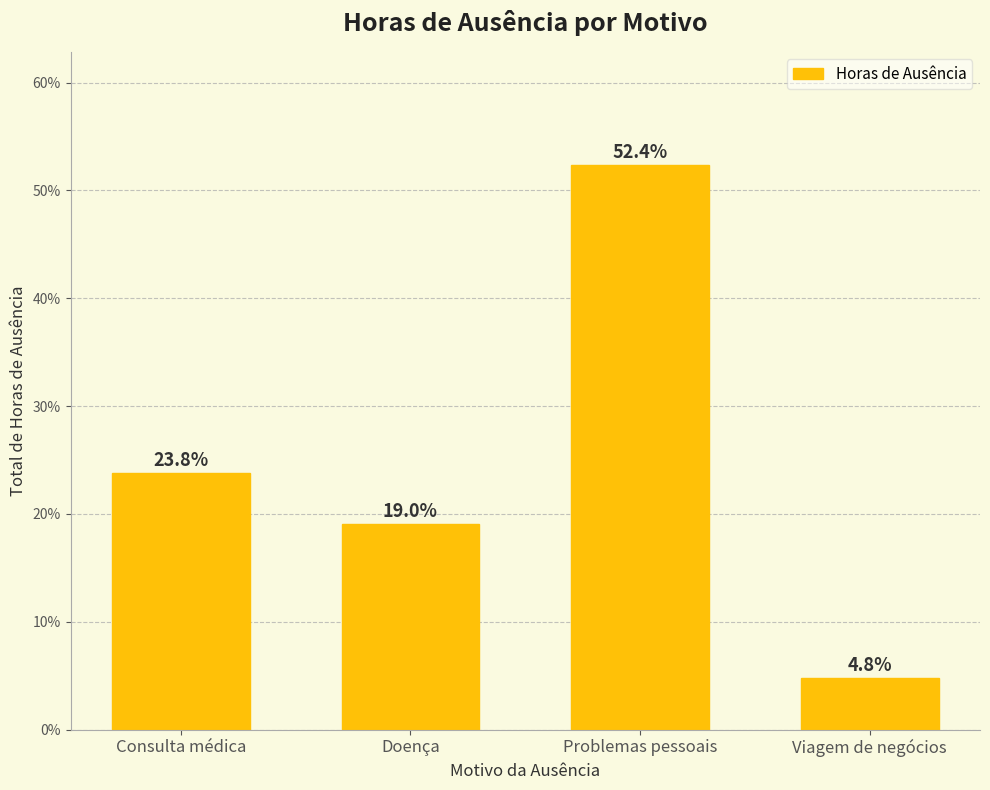

Count the number of values greater than 23.

2